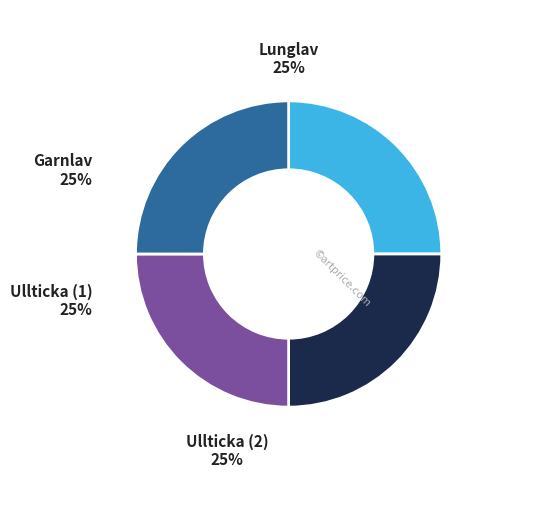

Is there a majority slice in this chart?

No